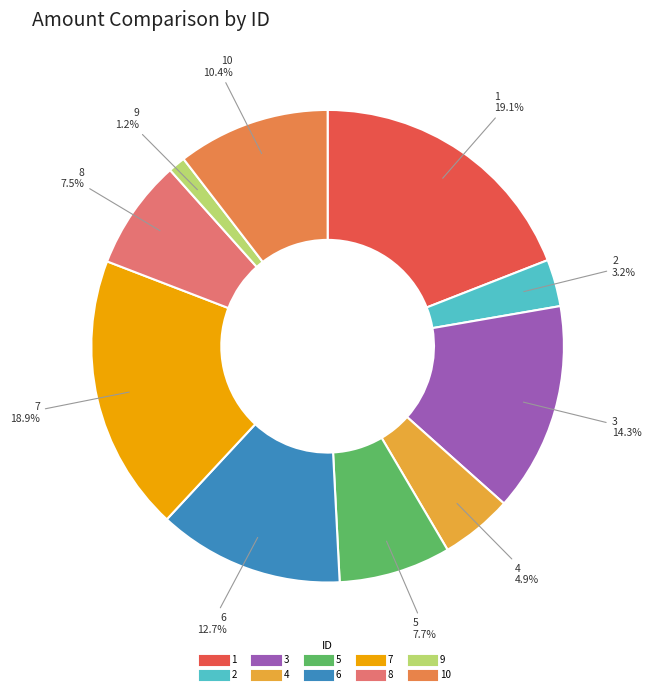

Is there any slice that represents more than half of the pie?

No